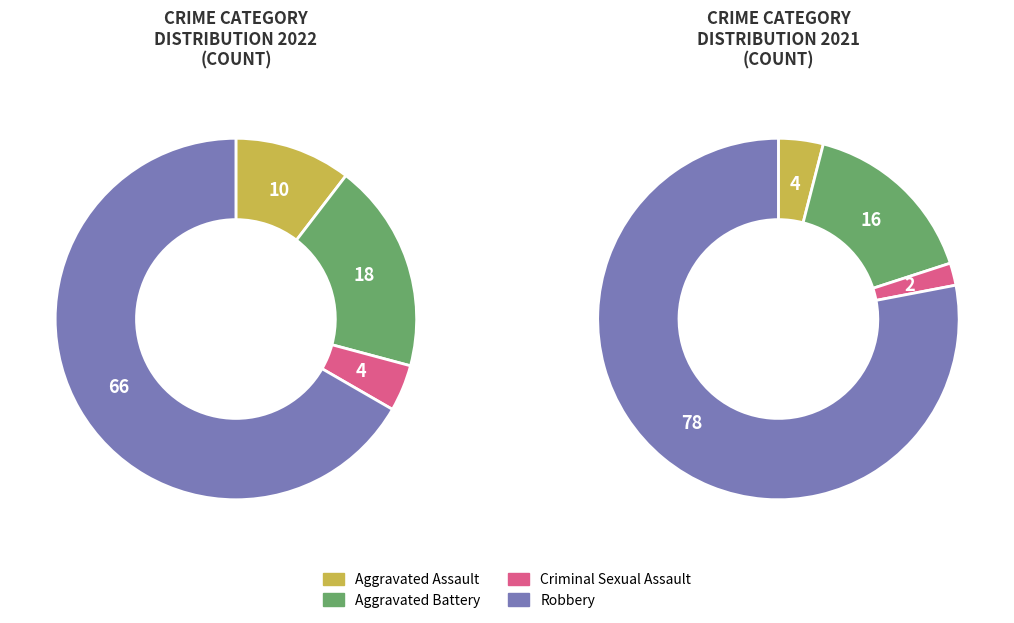

Is it true that Robbery is 67% of the pie?

True